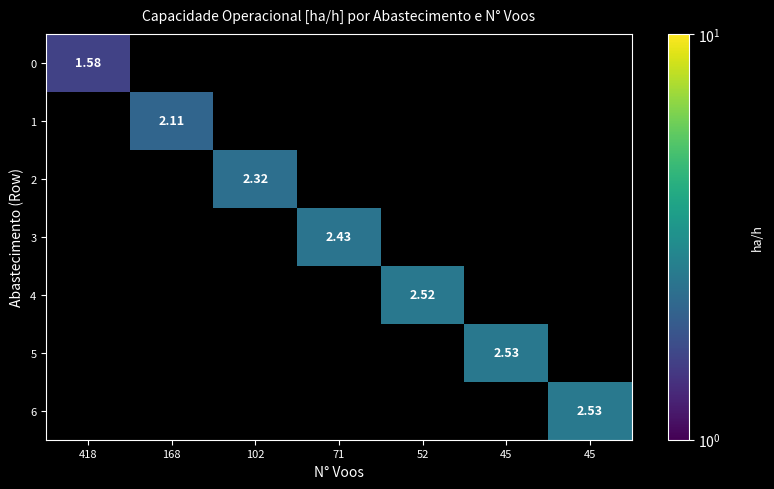

Rank the series by their average value, from lowest to highest.

0, 1, 2, 3, 4, 5, 6